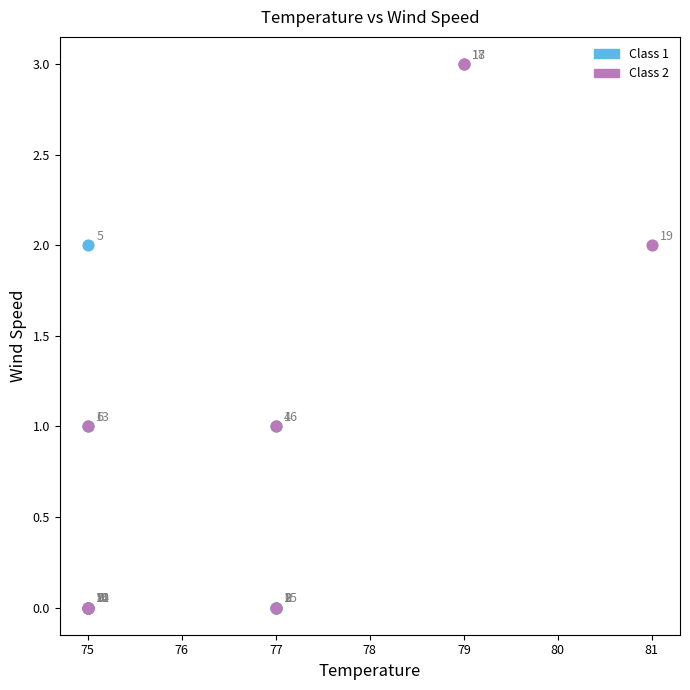

Which series contains the highest Y value?

Class 2